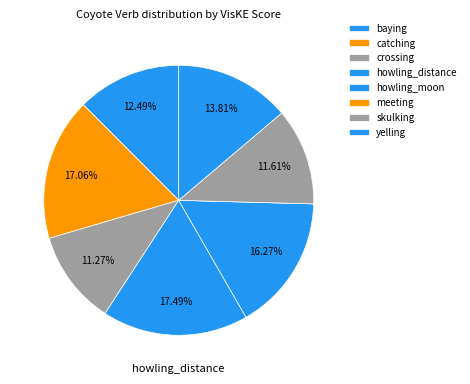

Combined, do meeting and howling_moon account for over 50%?

No